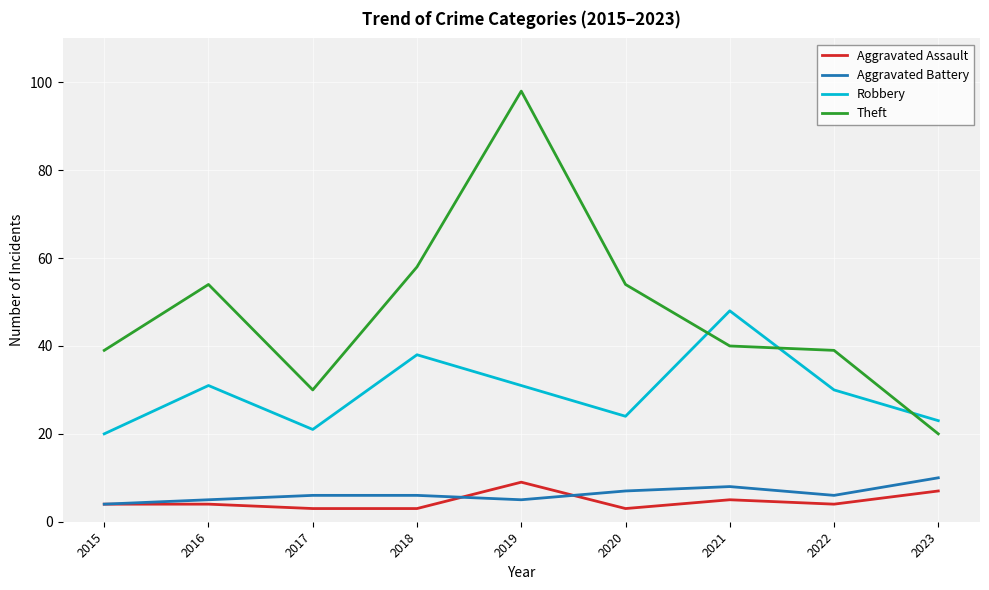

Which series has the largest total across all categories?

Theft